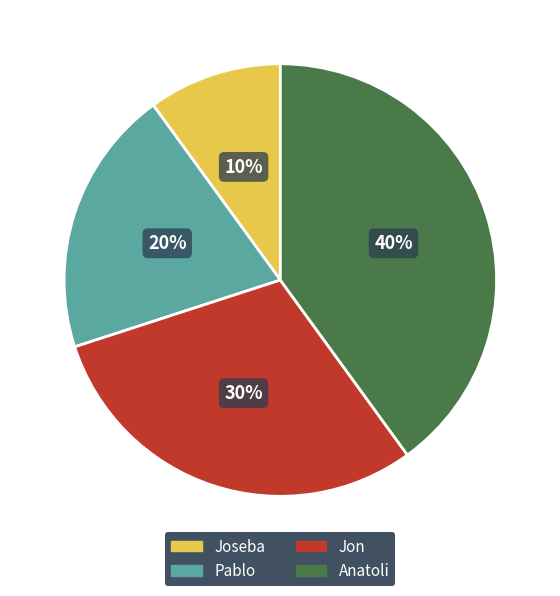

To the nearest percent, what portion does Jon represent?

30%